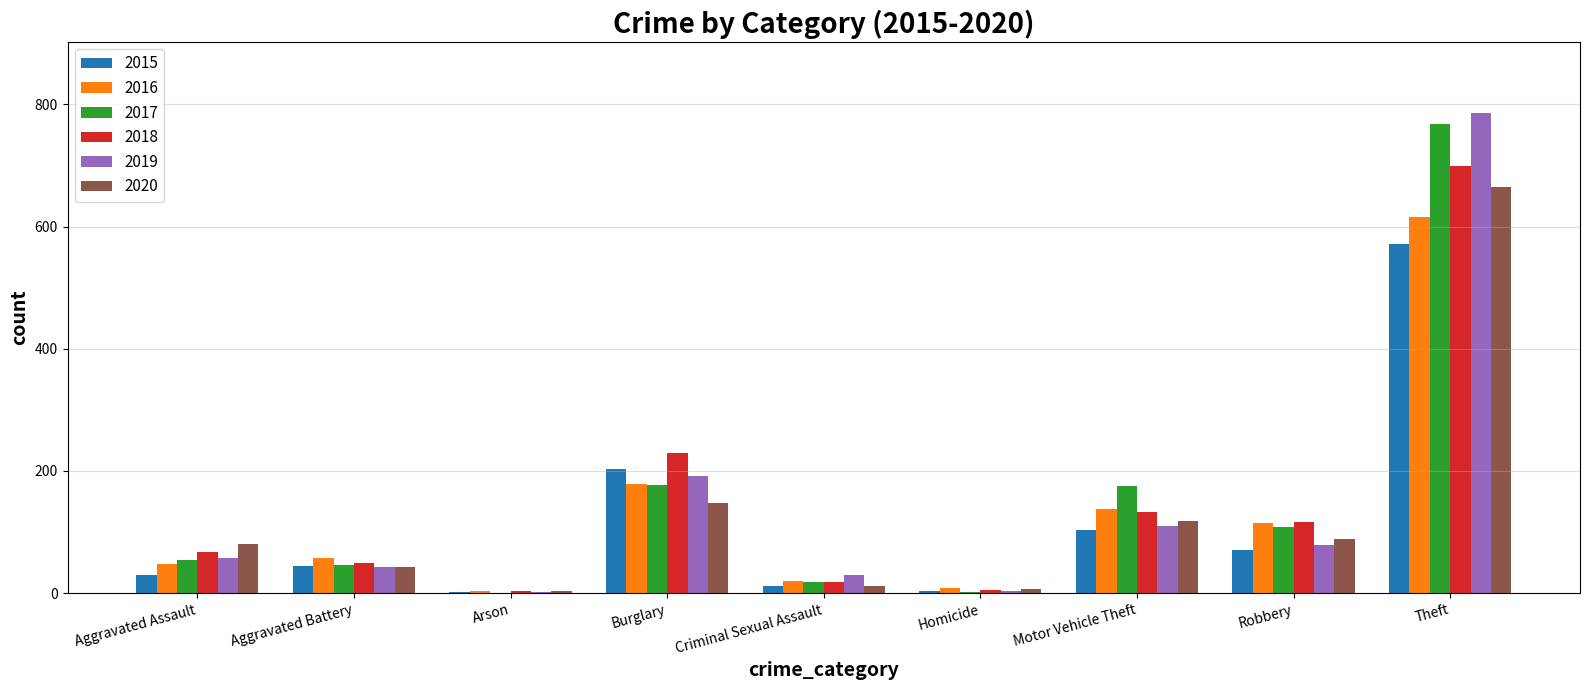

At which label is 2015 closest to 287?

Burglary